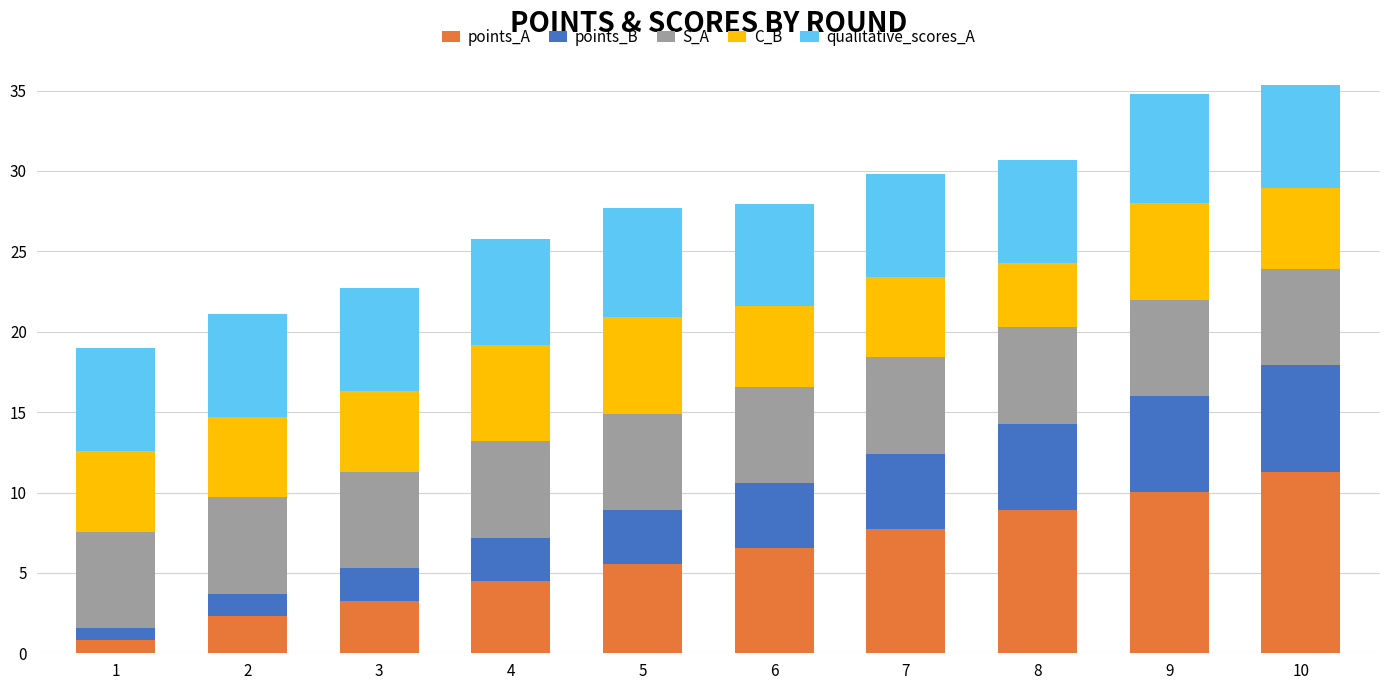

What is the total value across all series at 3?

22.7